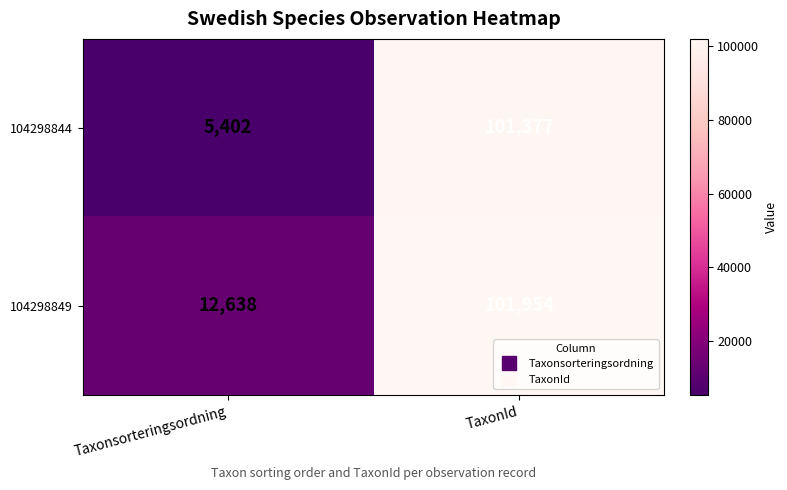

The 104298849 series shows 20183 at Taxonsorteringsordning. True or false?

False